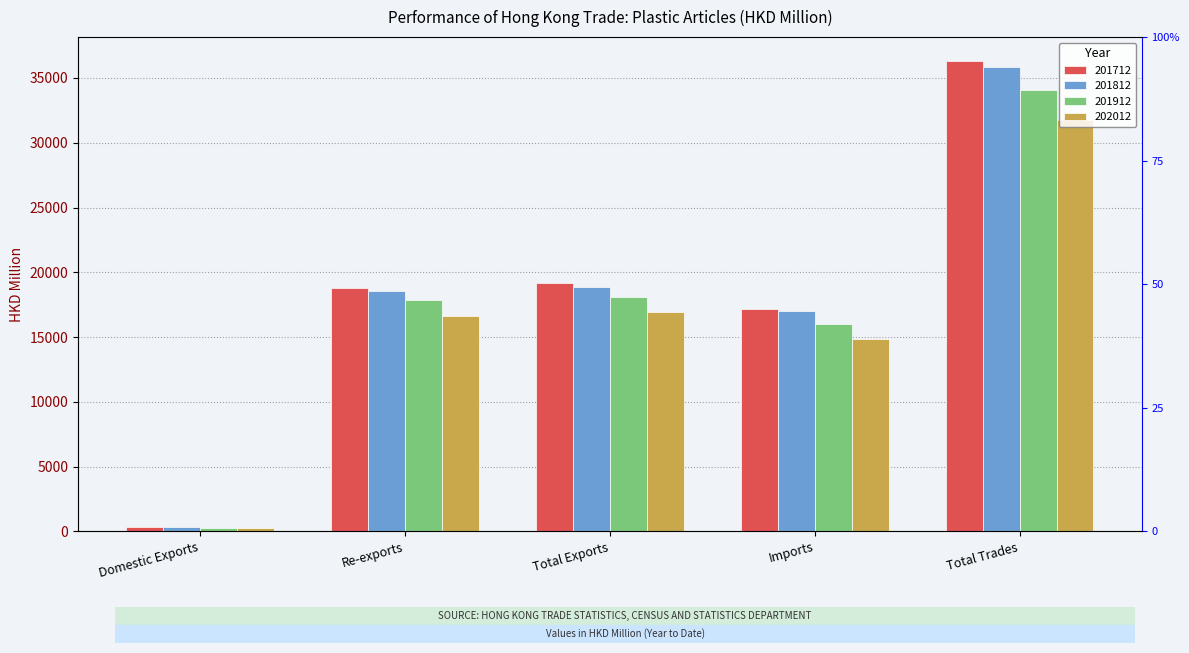

What is the label of the 2nd bar from the left?

Re-exports